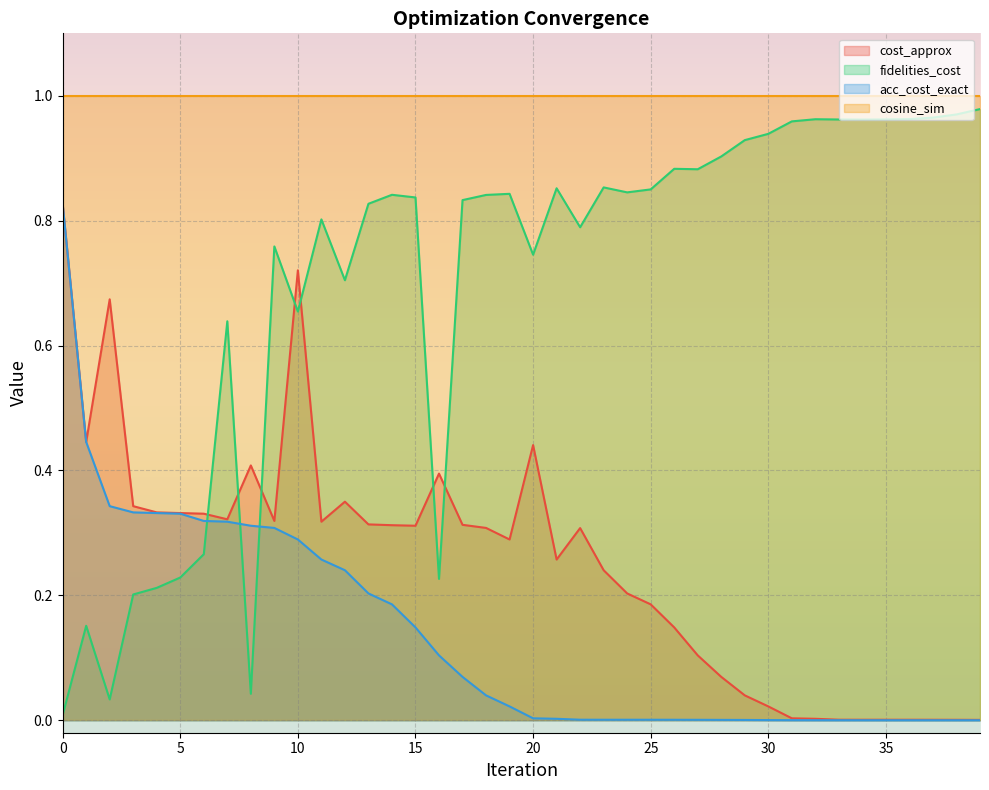

Which series has the widest spread of values?

fidelities_cost